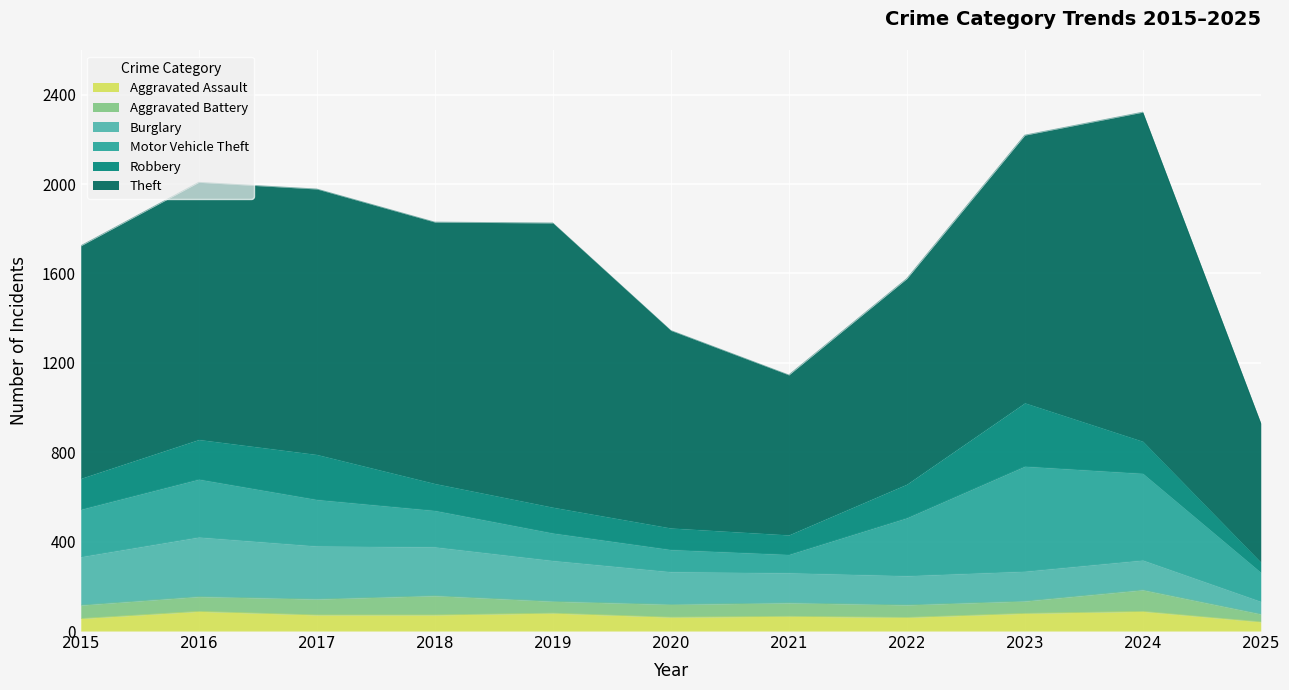

Rank the series by their maximum value, from highest to lowest.

Theft, Motor Vehicle Theft, Robbery, Burglary, Aggravated Battery, Aggravated Assault